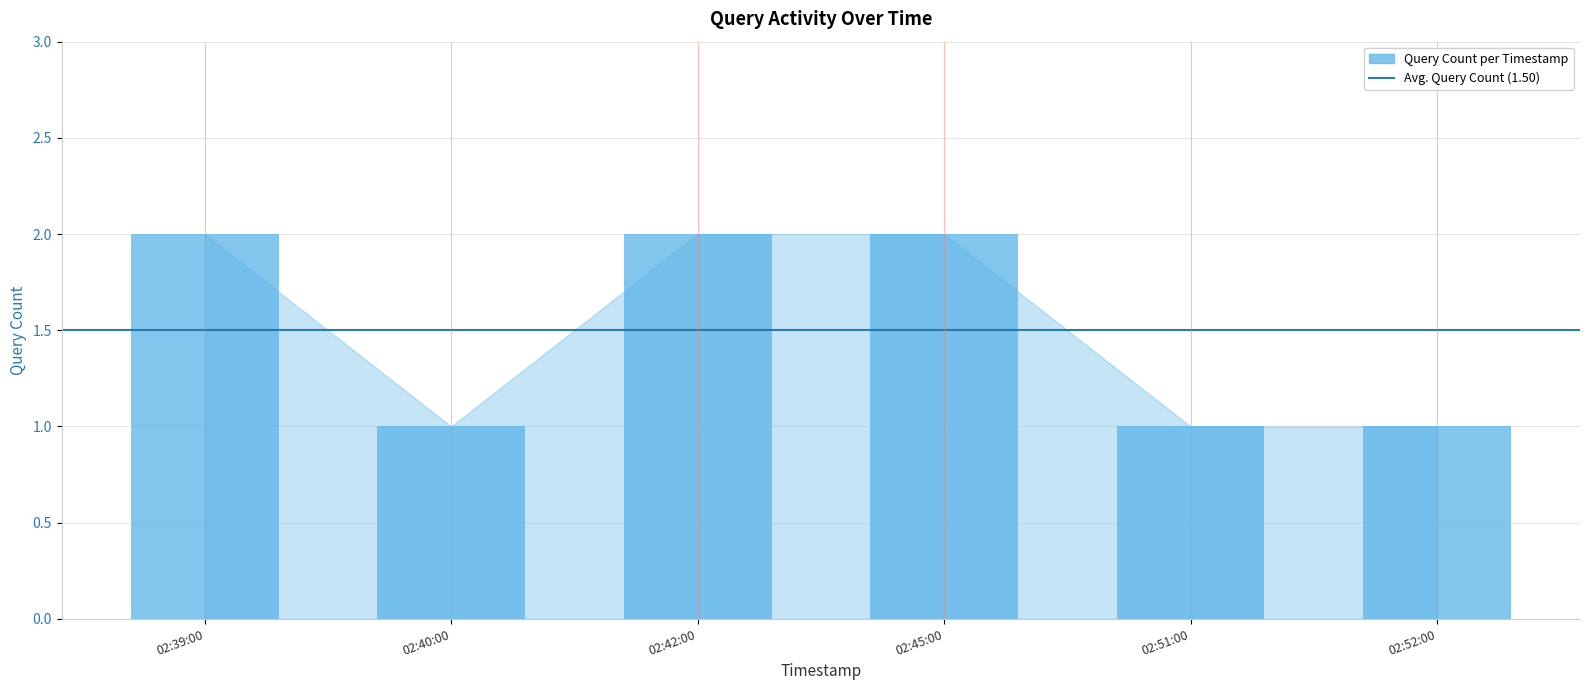

How many values are between 1 and 2?

6